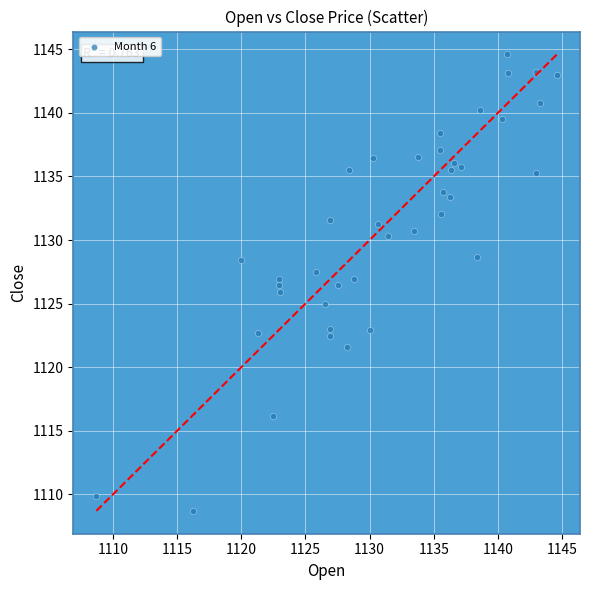

What is the range of X values (max minus min)?

35.9